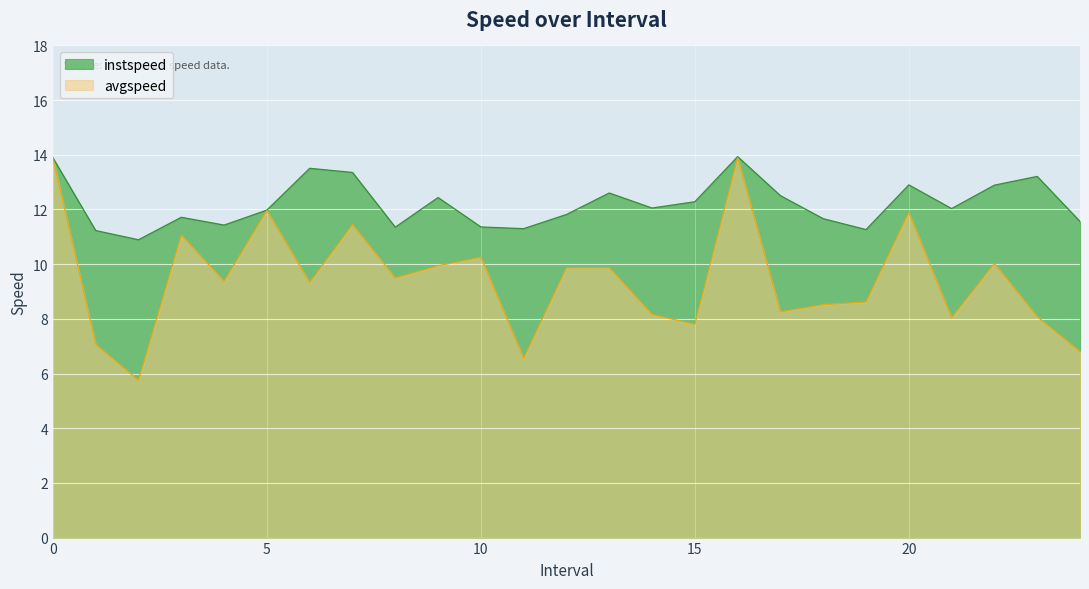

True or false: avgspeed has a value of 13.2 at 18.

False